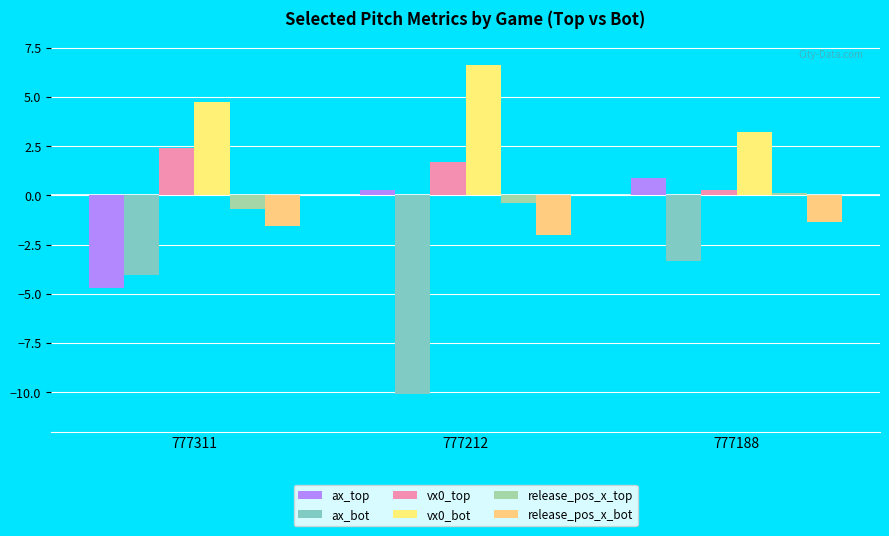

The value of release_pos_x_top at 777311 is -1.0. True or false?

False